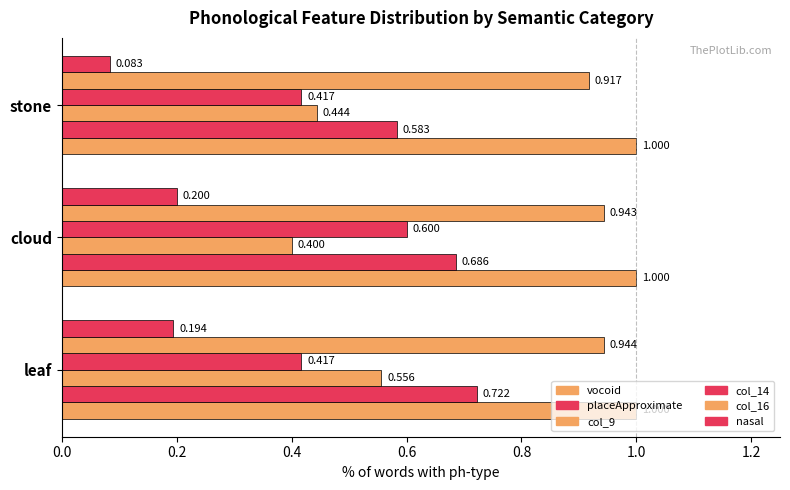

Count the number of data series in this chart.

6